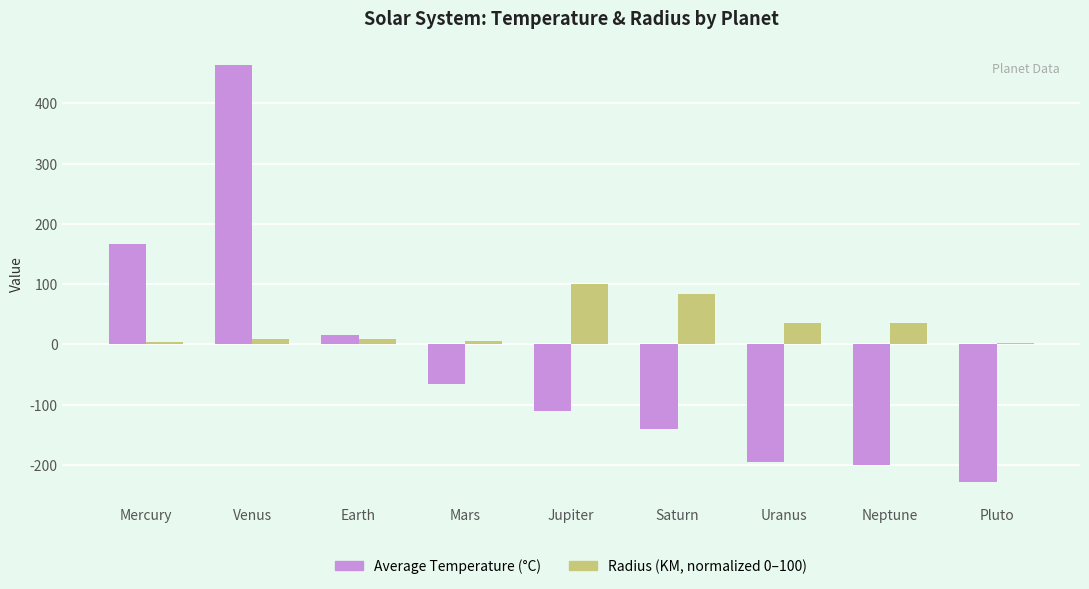

Which label corresponds to the largest value in the chart?

Venus